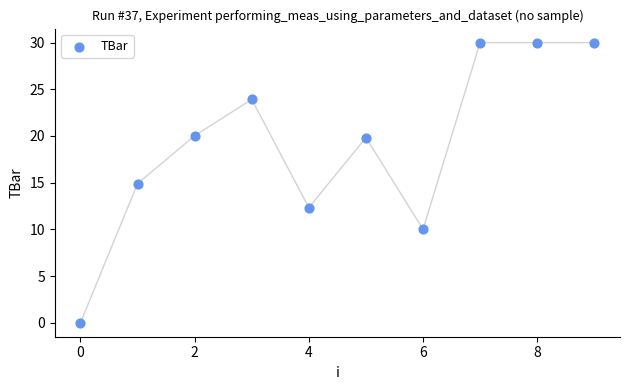

What is the average Y value?

19.1